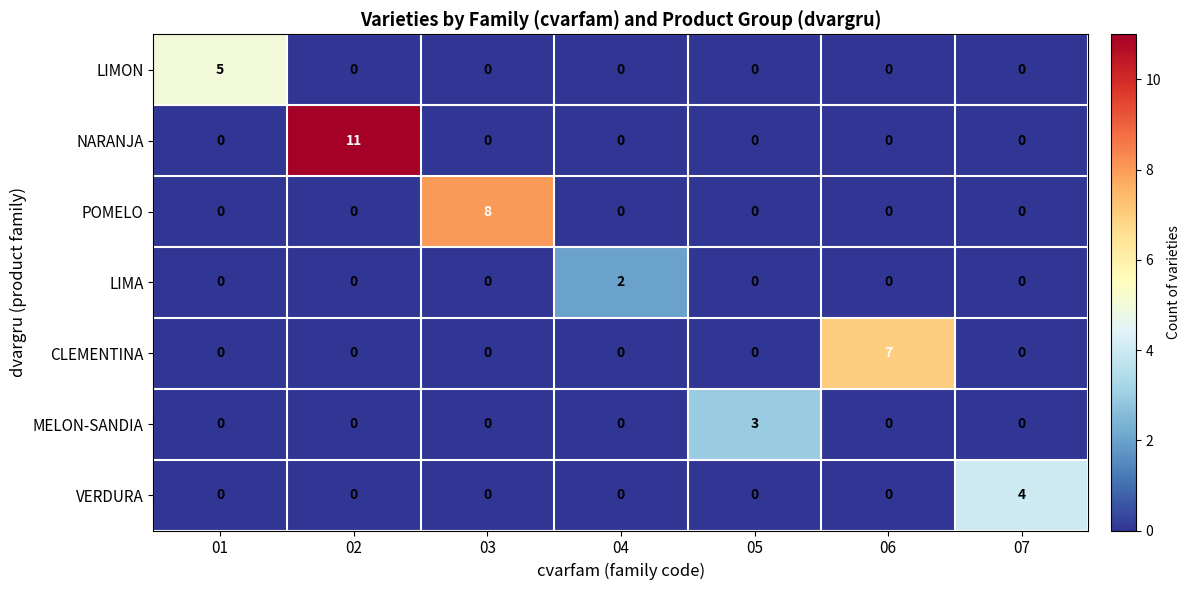

Is it true that POMELO equals 0 at 06?

True